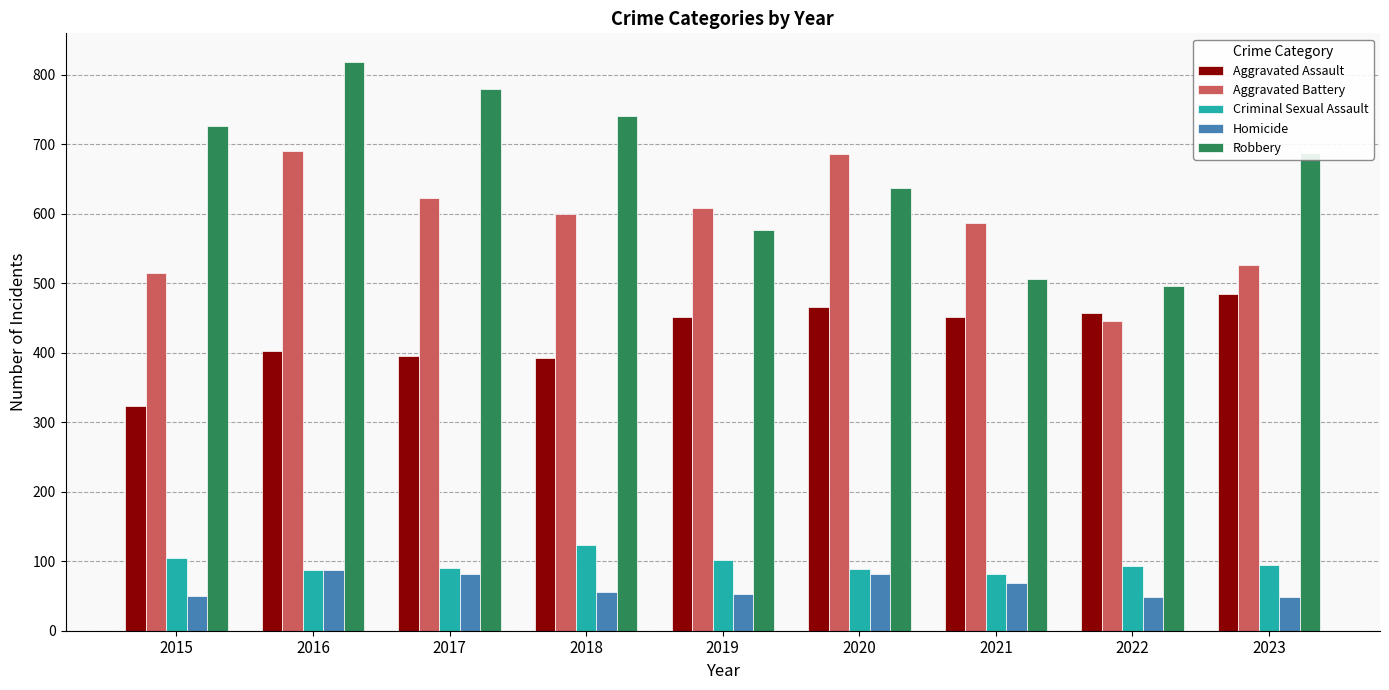

What is the value of the Criminal Sexual Assault bar at the 7th from the left?

81